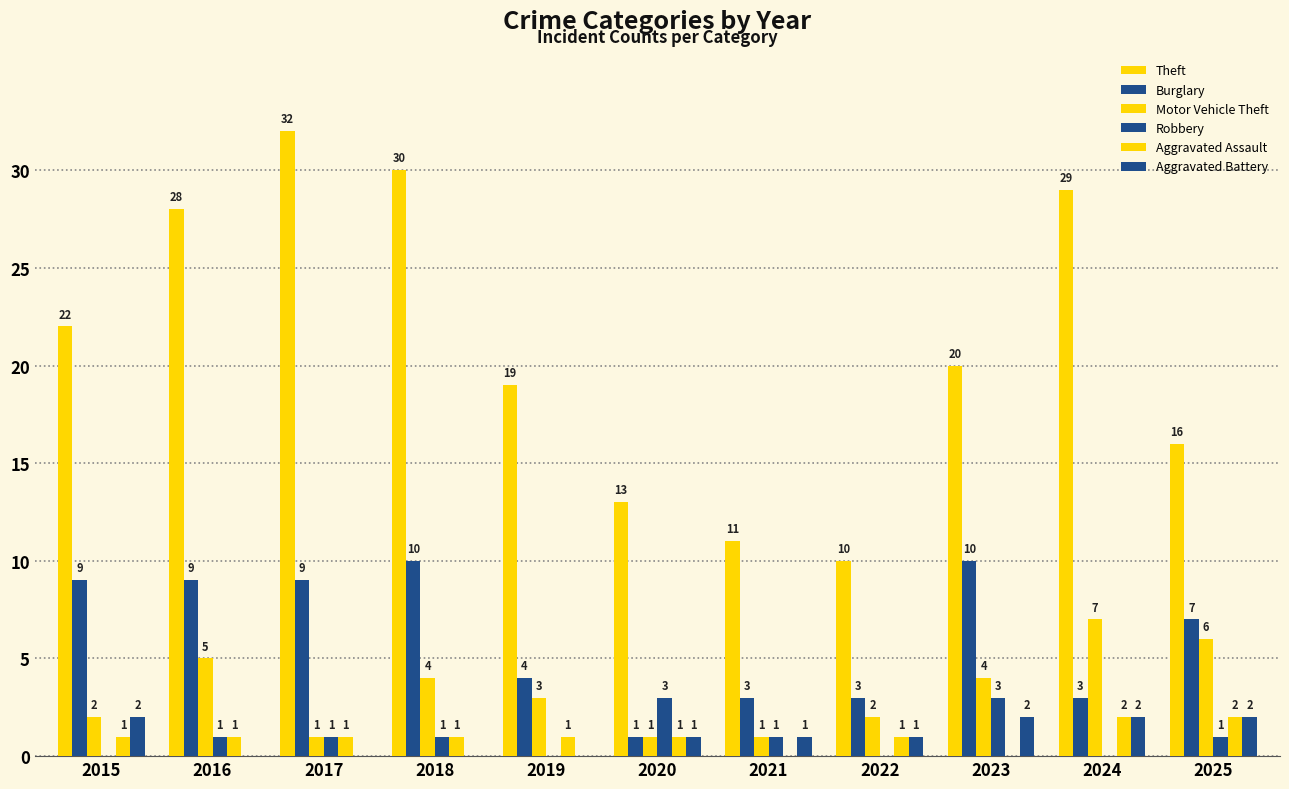

Which series has the largest total across all categories?

Theft